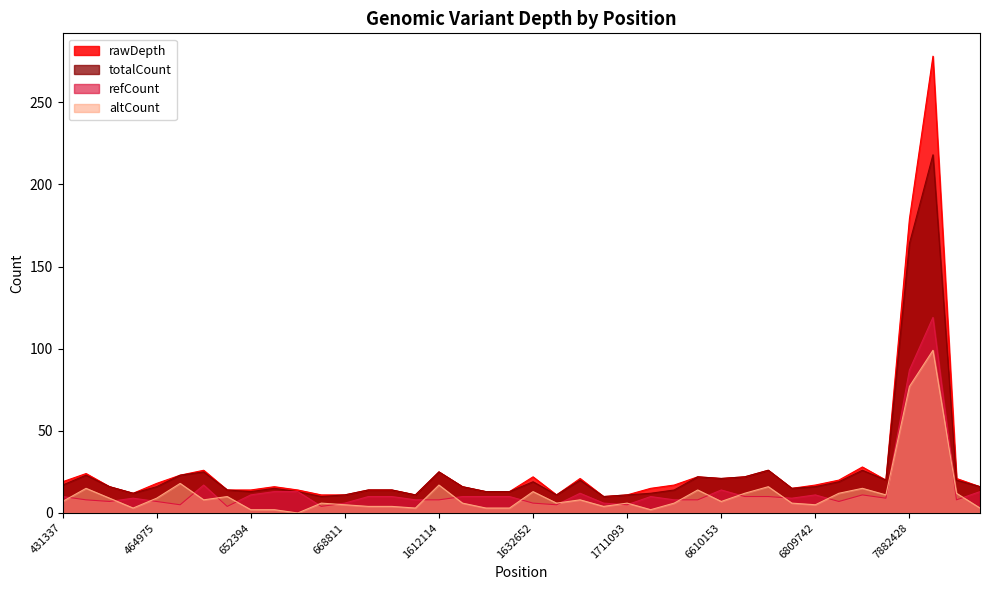

The totalCount series shows 7 at 6610528. True or false?

False